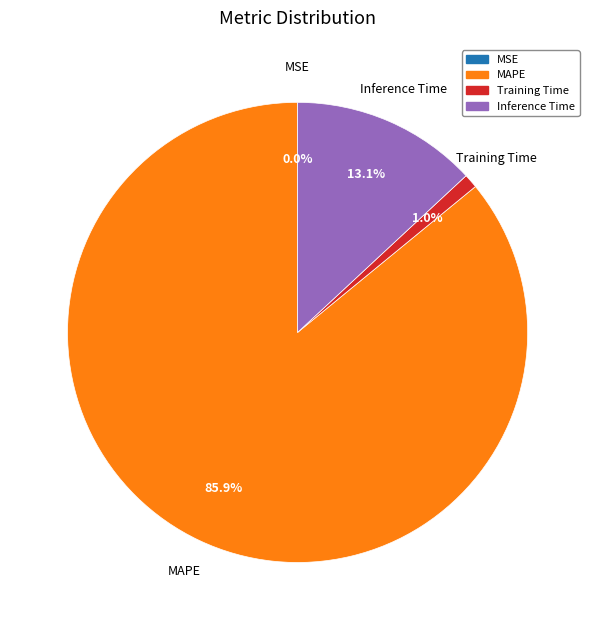

Is there any slice that represents more than half of the pie?

Yes